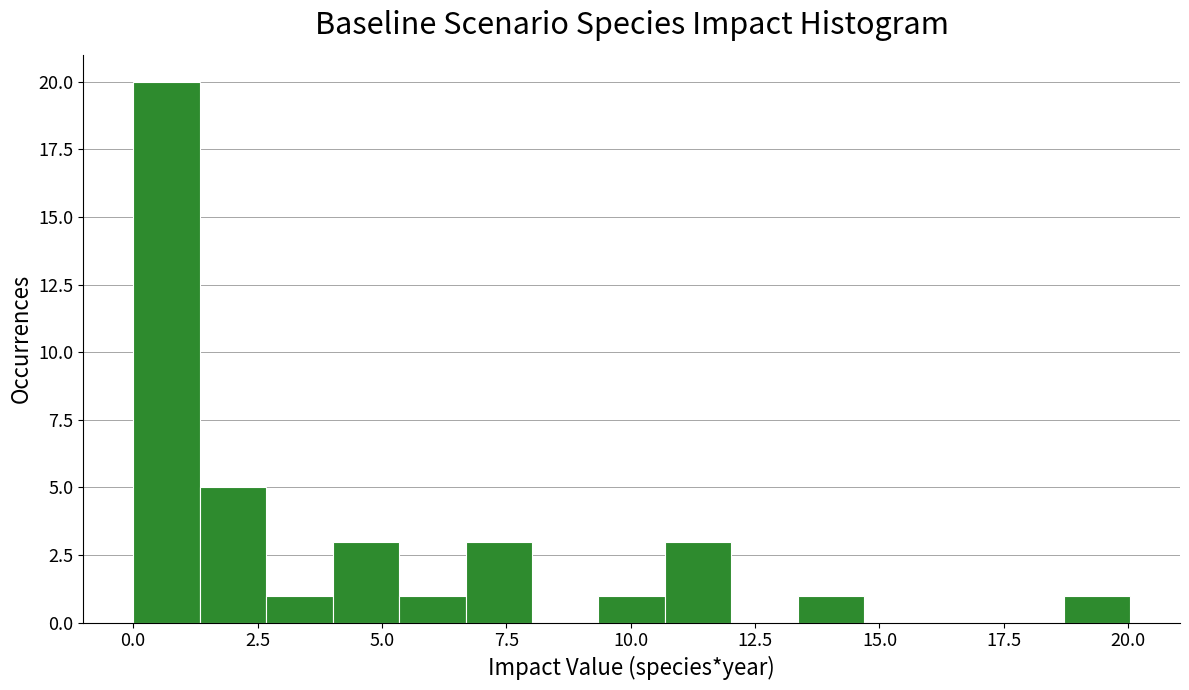

Around what value on the x-axis is the tallest bar? Give the approximate position of its centre, as read against the axis.

0.5